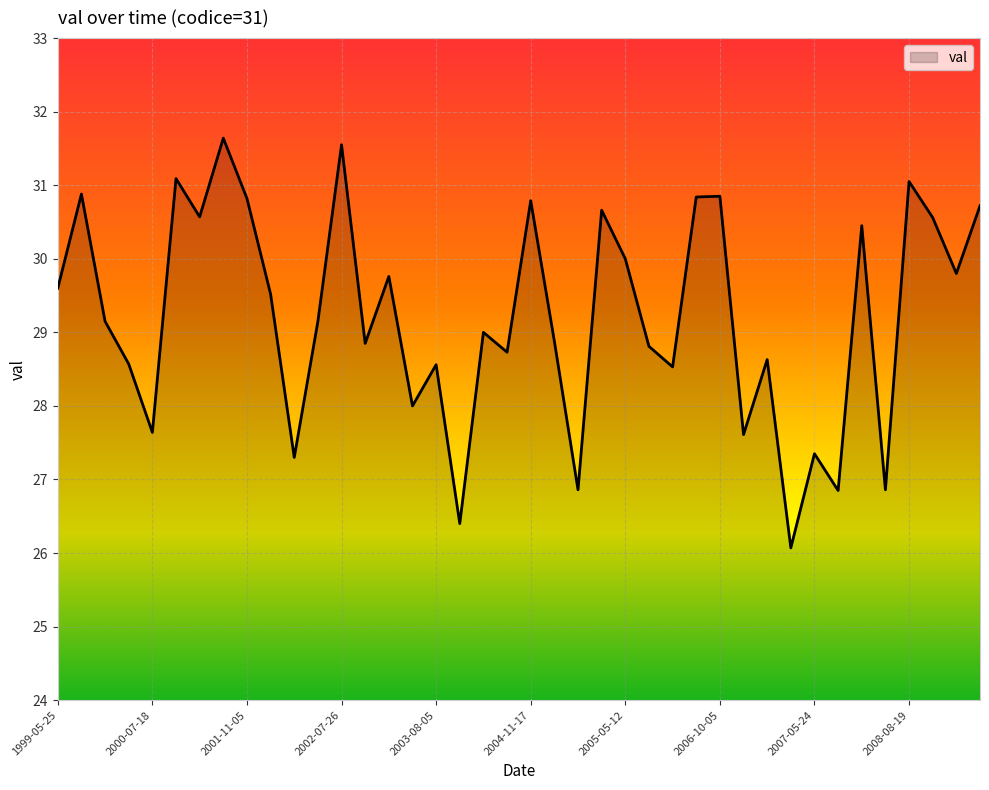

What is the minimum value shown in the chart?

26.1